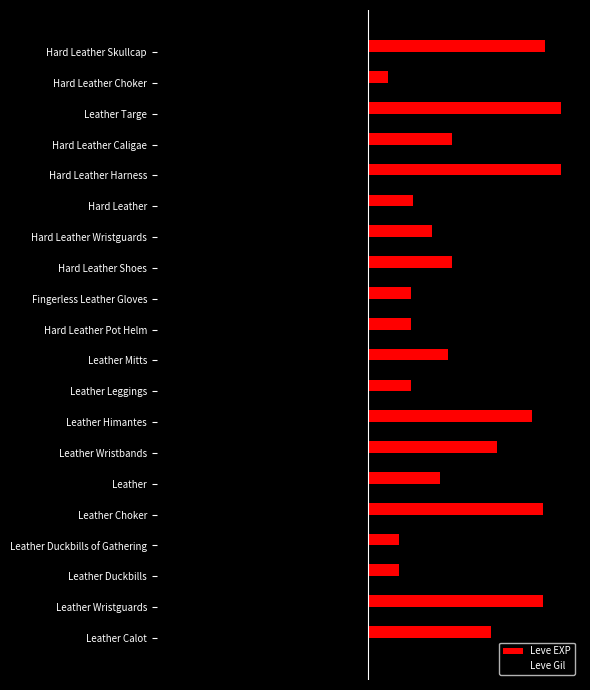

What is the difference between the maximum and minimum values in the Leve EXP series?

4.5